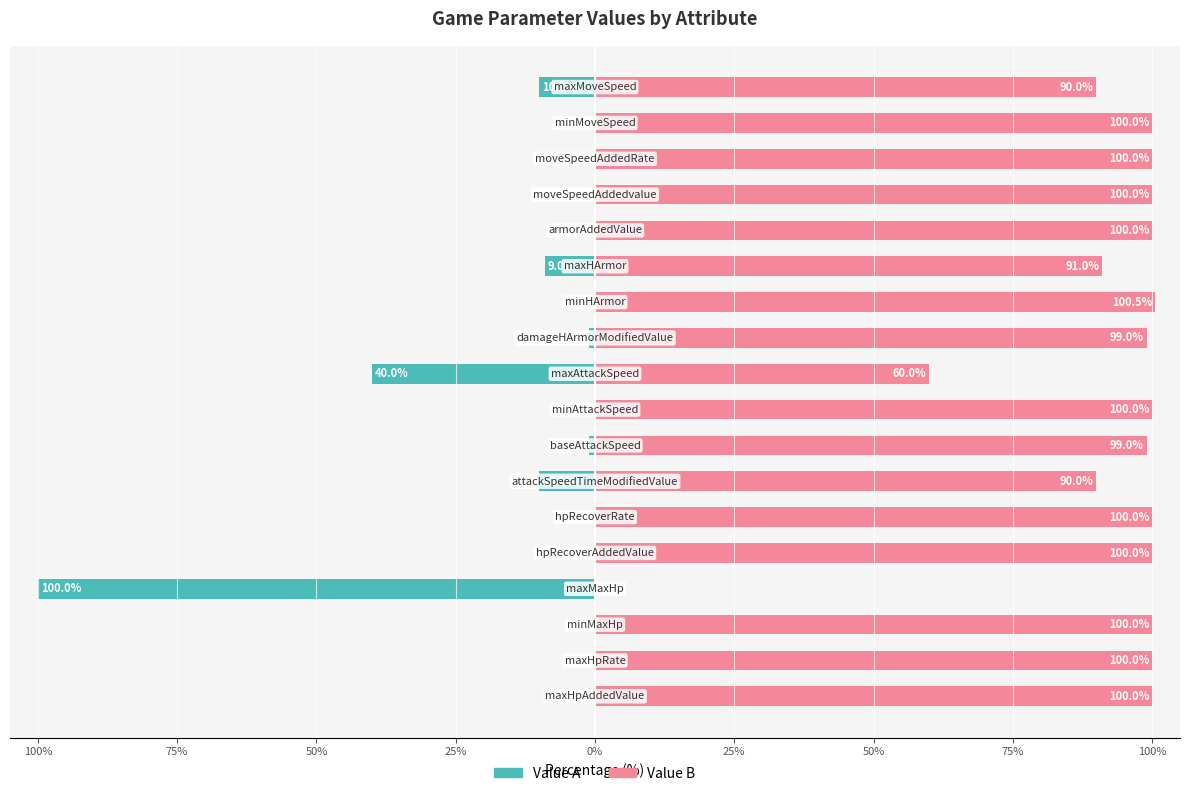

What is the sum of all Value B values?

1629.5